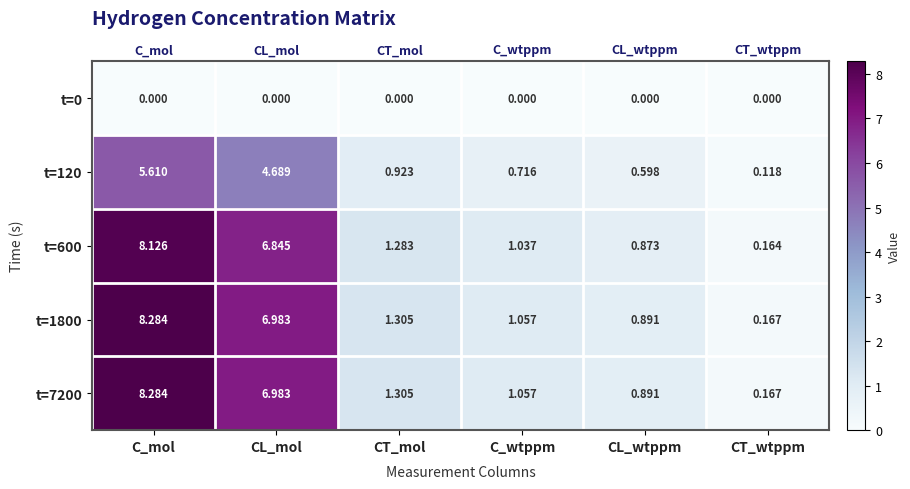

At which category is the sum across all series the highest?

C_mol